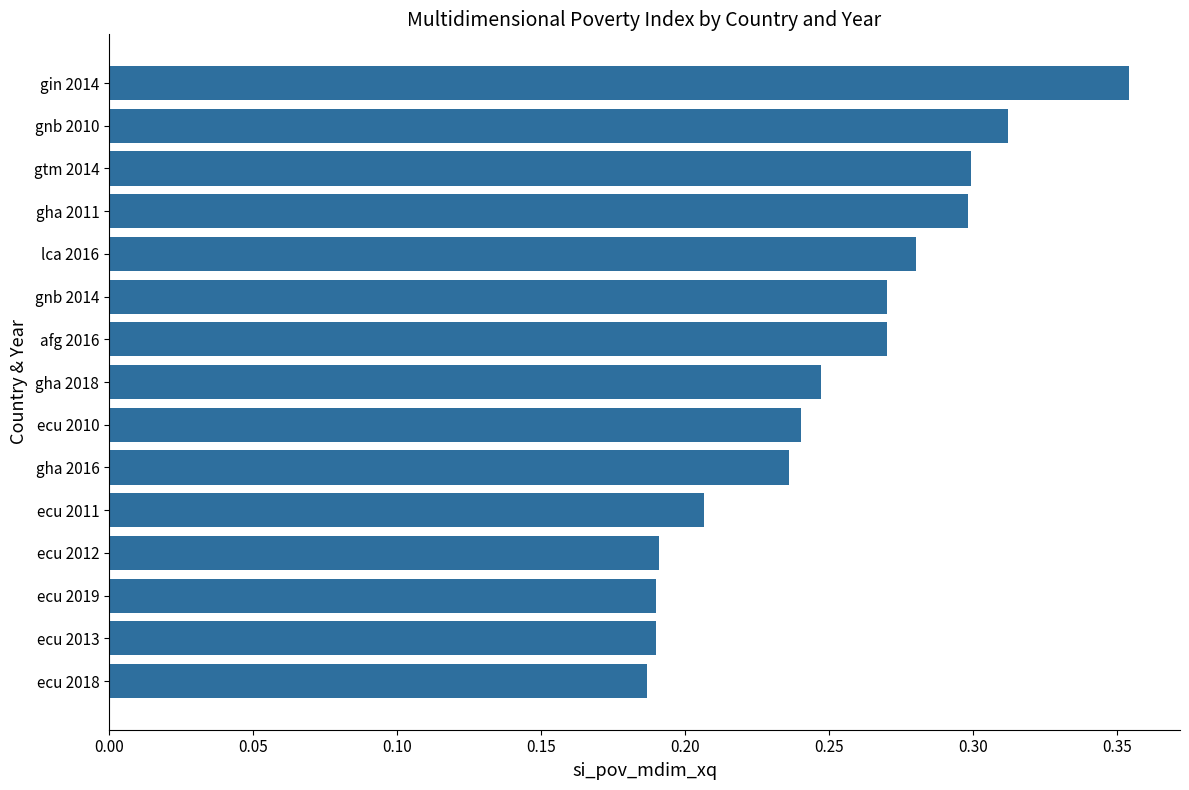

The chart shows a value of 0.4 at afg 2016. True or false?

False